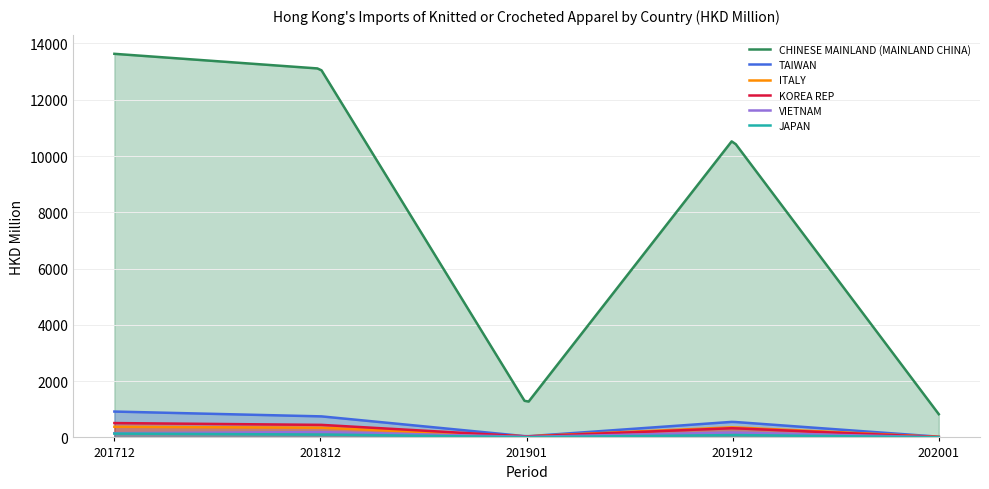

What is the minimum value shown in the chart?

3.5